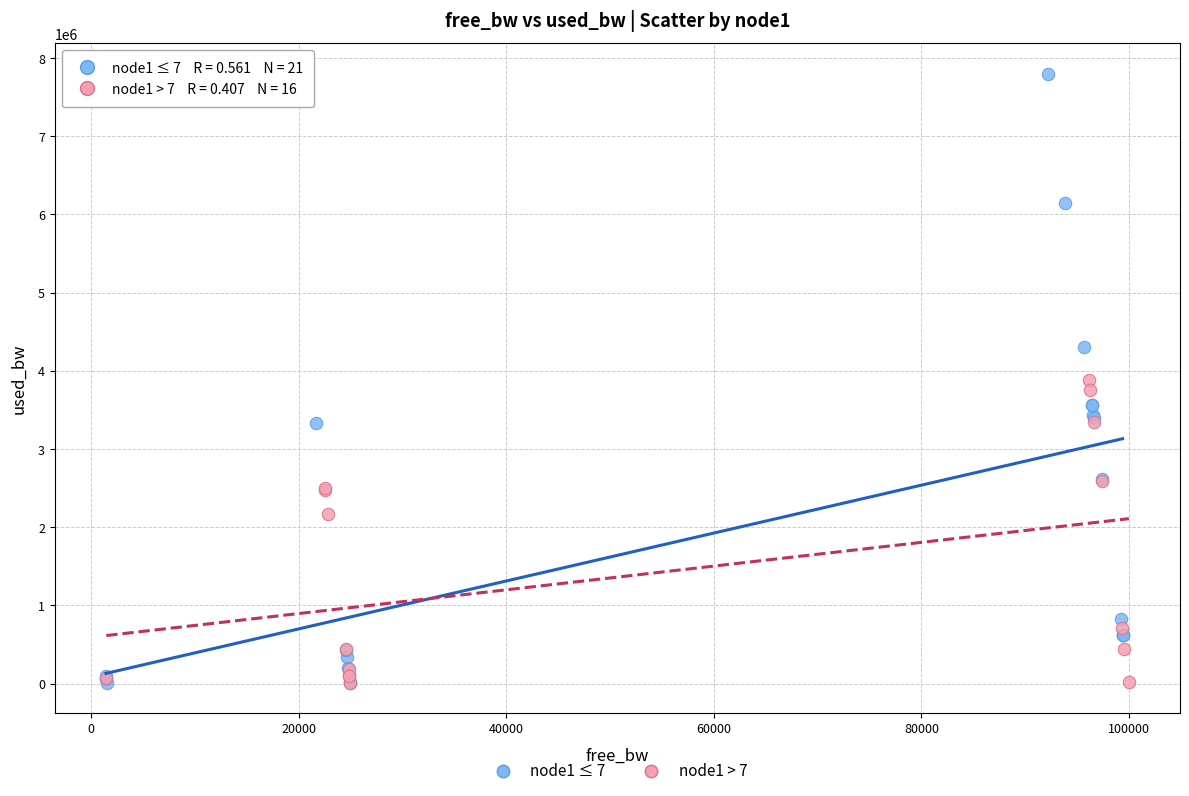

Which series has the largest Y range (max minus min)?

node1 ≤ 7